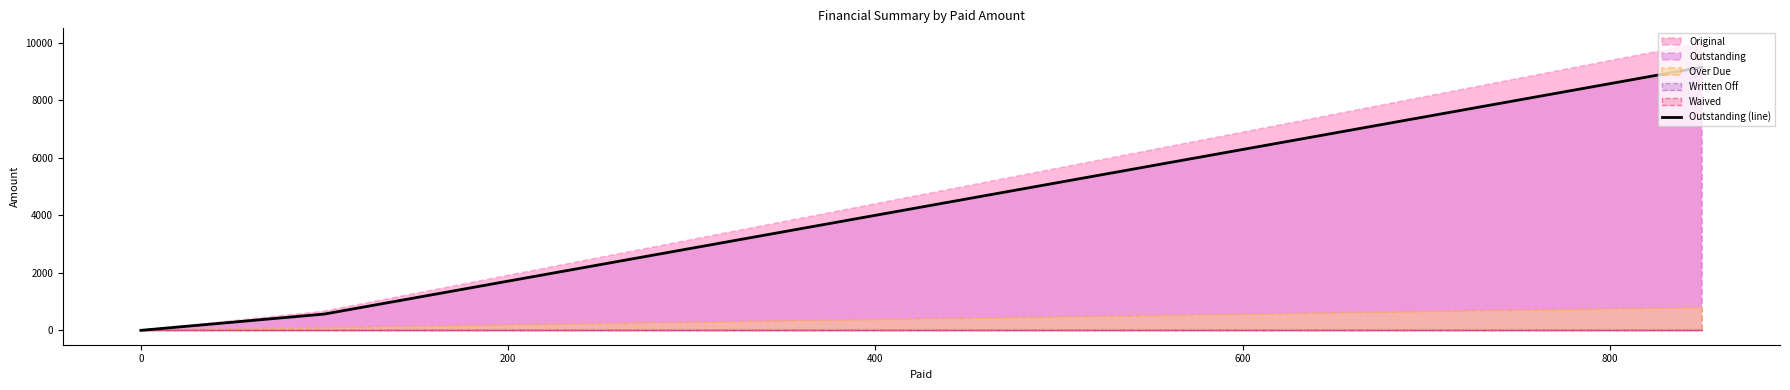

Does the chart have visible grid lines?

No